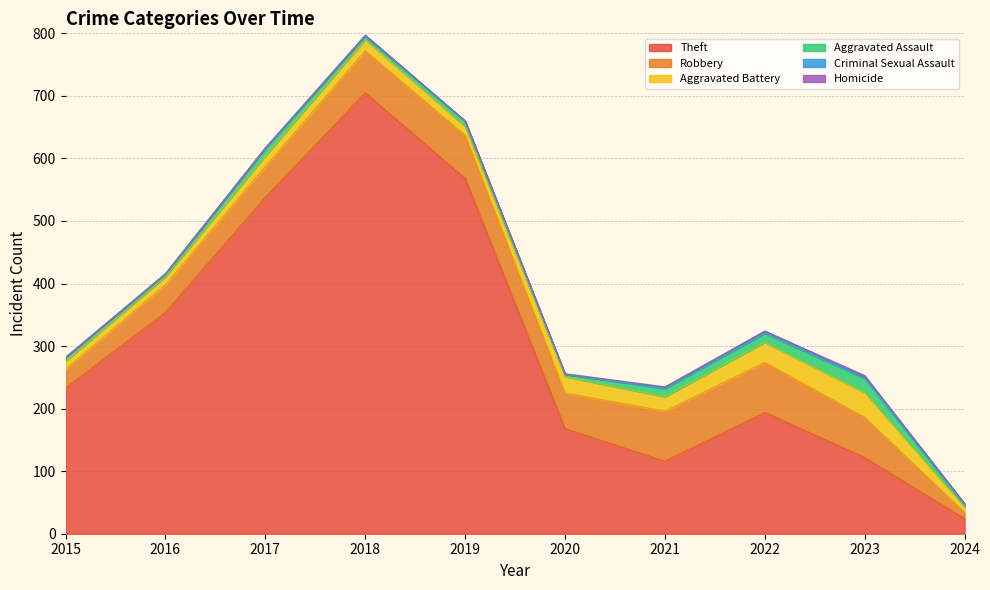

How many positive values does the Homicide series have?

3